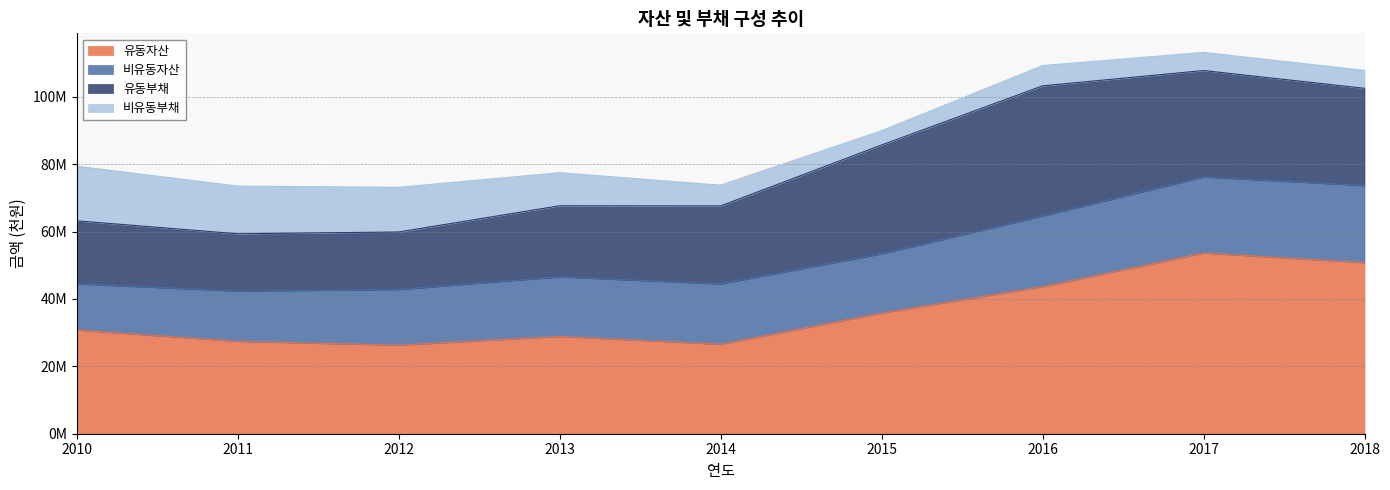

Is it true that 유동자산 equals 16908753 at 2016?

False